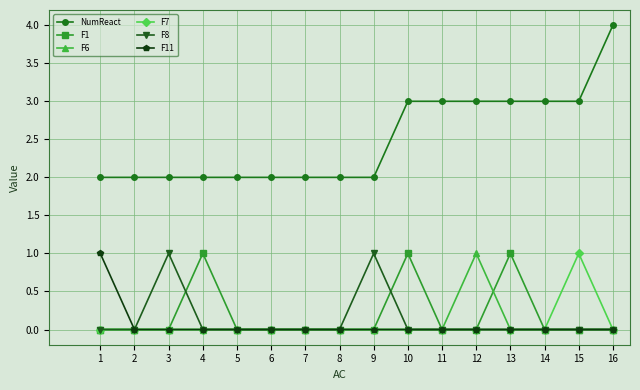

How many lines are shown in the chart?

6